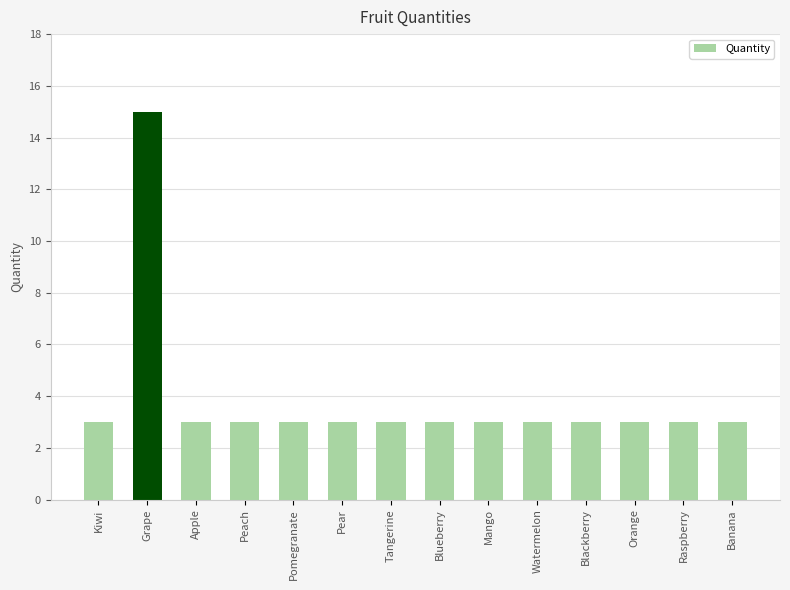

What is the difference between the maximum and minimum values?

12